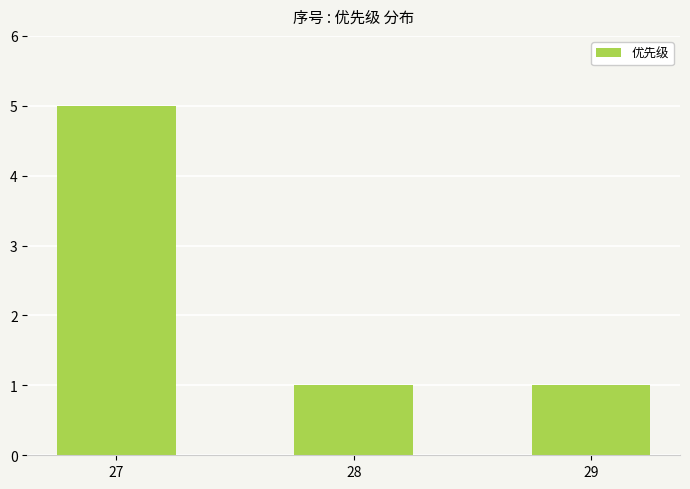

Which has a higher value, 27 or 29?

27